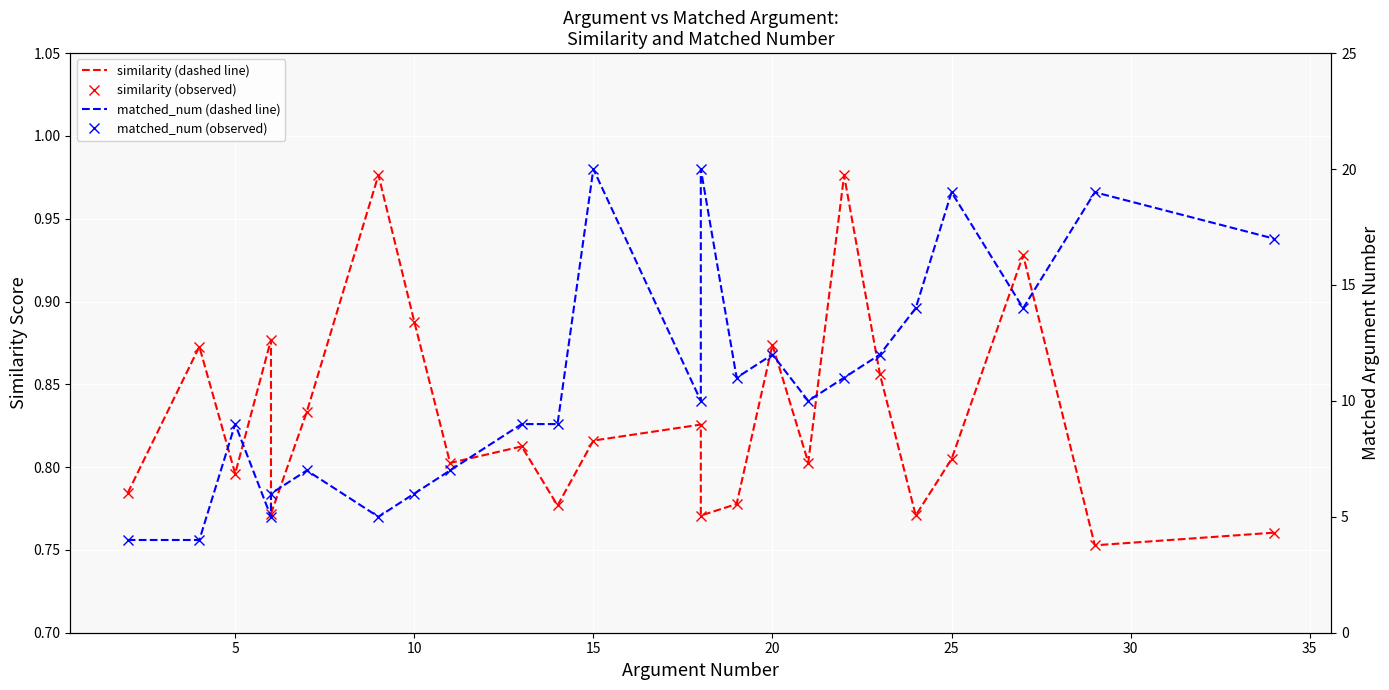

True or false: matched_num (dashed line) and similarity (observed) intersect in this chart.

False